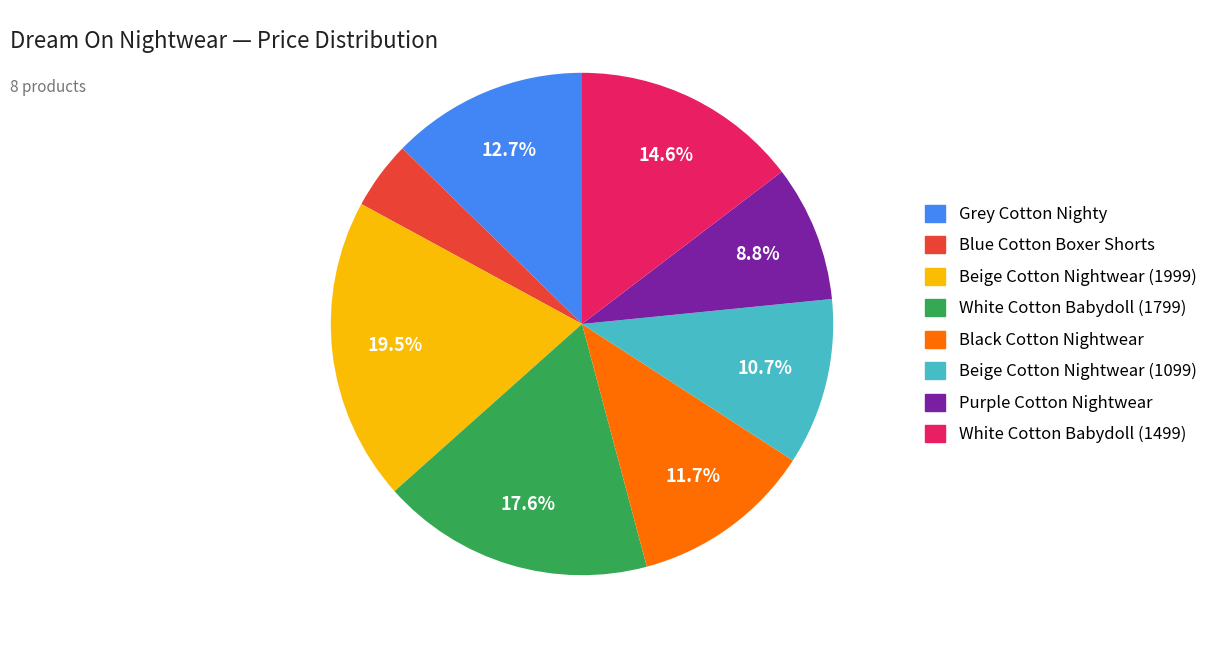

What percentage is the Blue Cotton Boxer Shorts slice, to the nearest percent?

4%